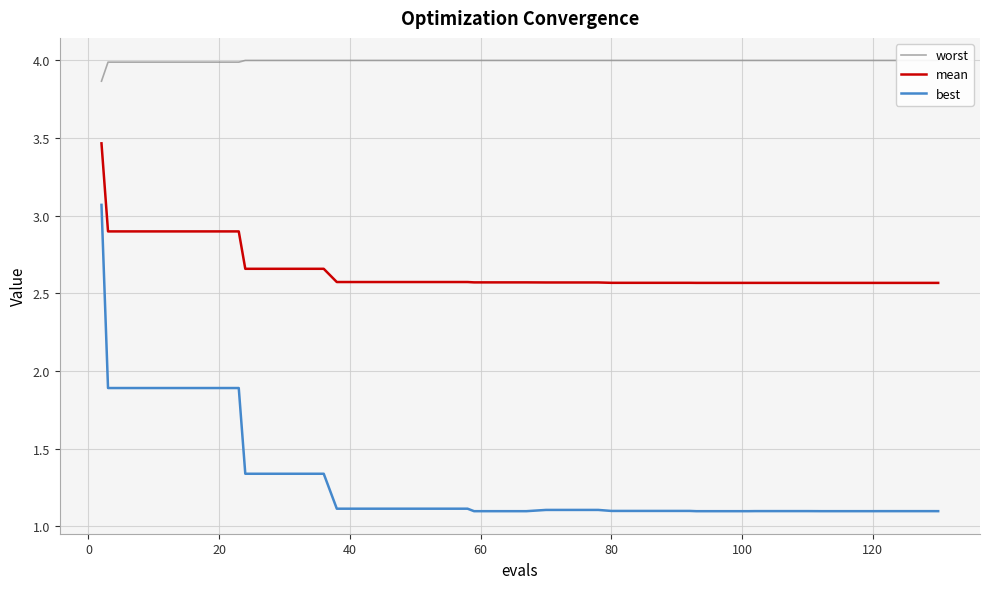

True or false: best and mean cross at least once.

False